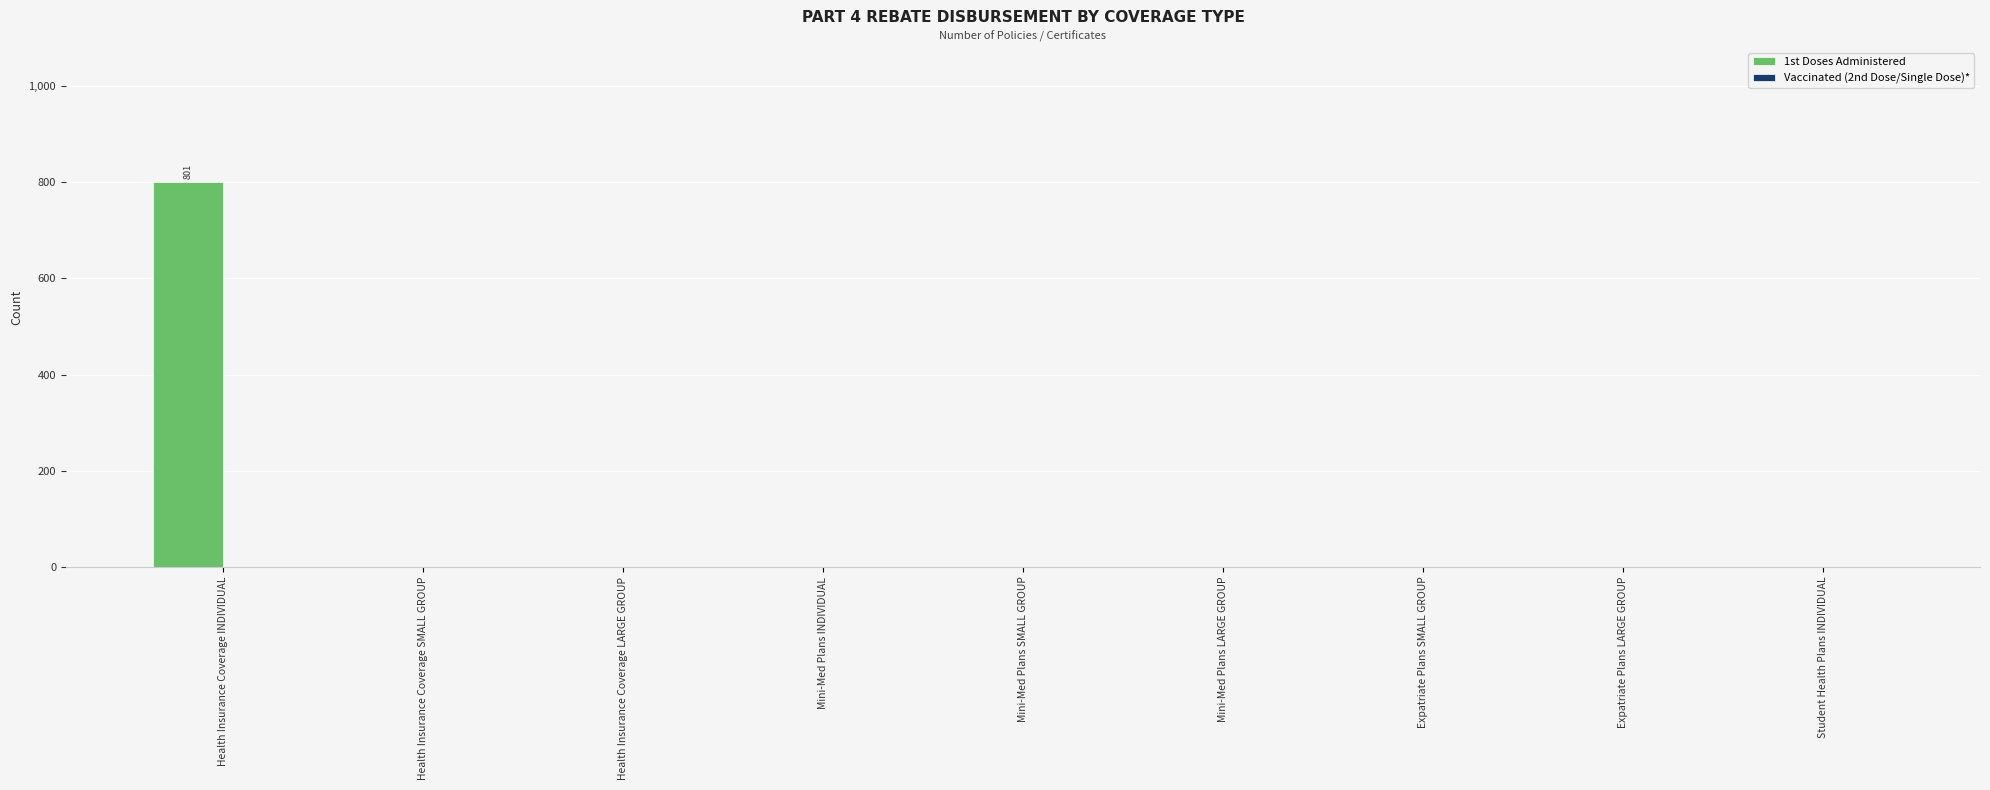

The value at Expatriate Plans SMALL GROUP is 0. True or false?

True